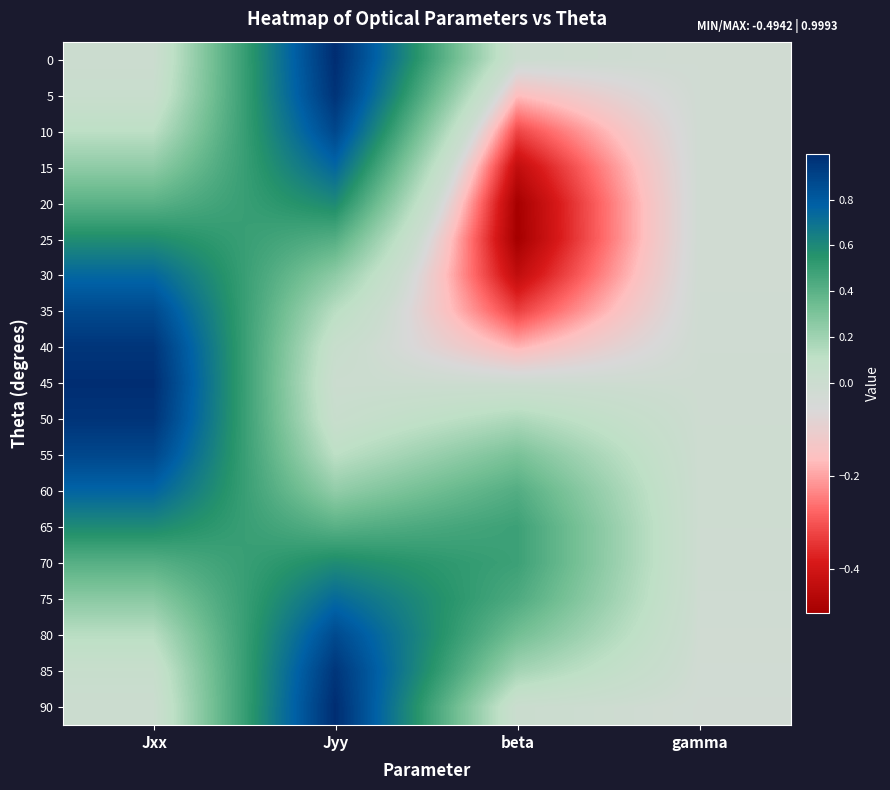

How many series are shown in this chart?

19